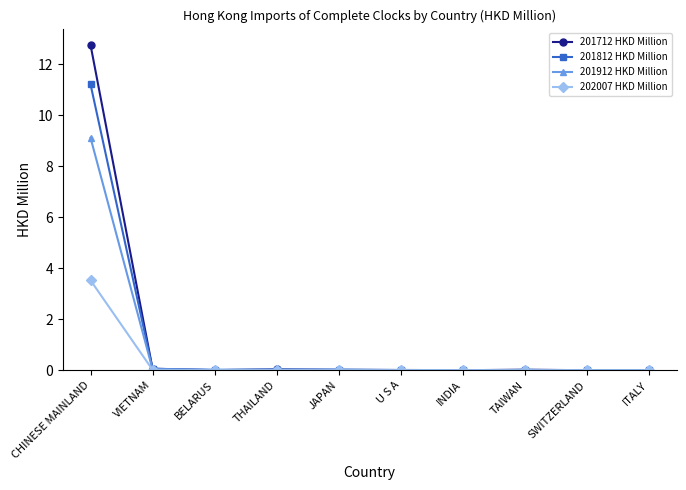

List the series in order of their peak value, highest first.

201712 HKD Million, 201812 HKD Million, 201912 HKD Million, 202007 HKD Million